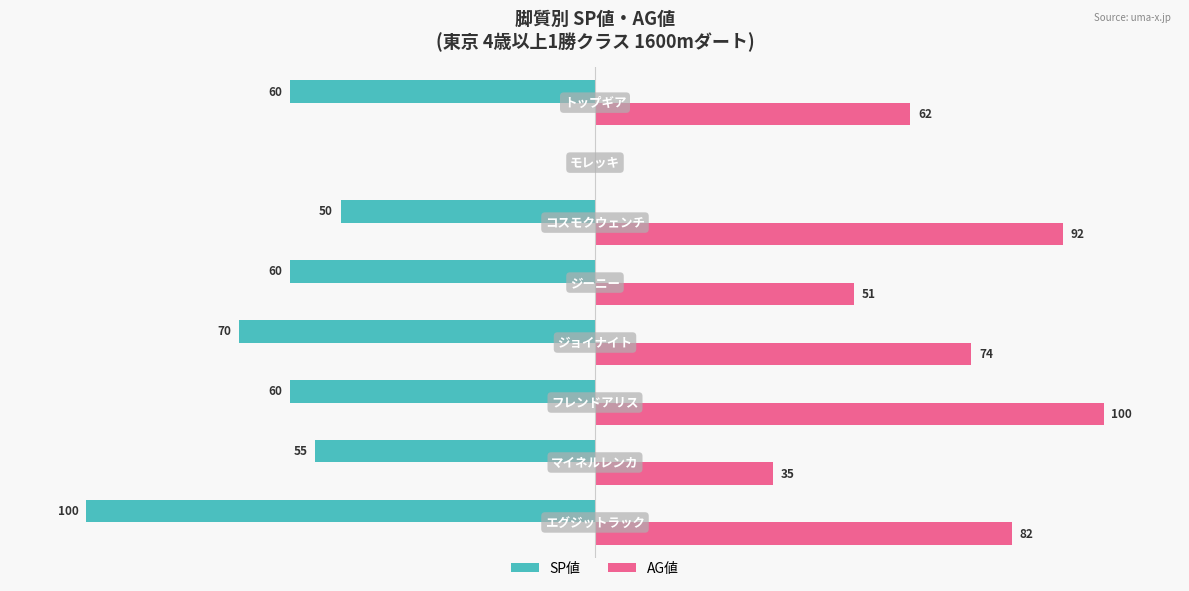

Which series has the largest total across all categories?

AG値